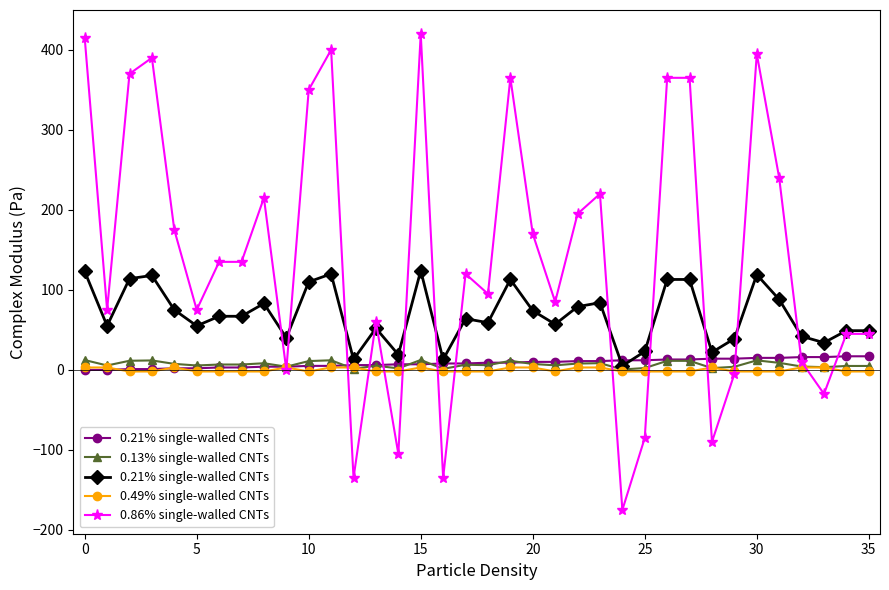

Which series has the widest spread of values?

0.86% single-walled CNTs